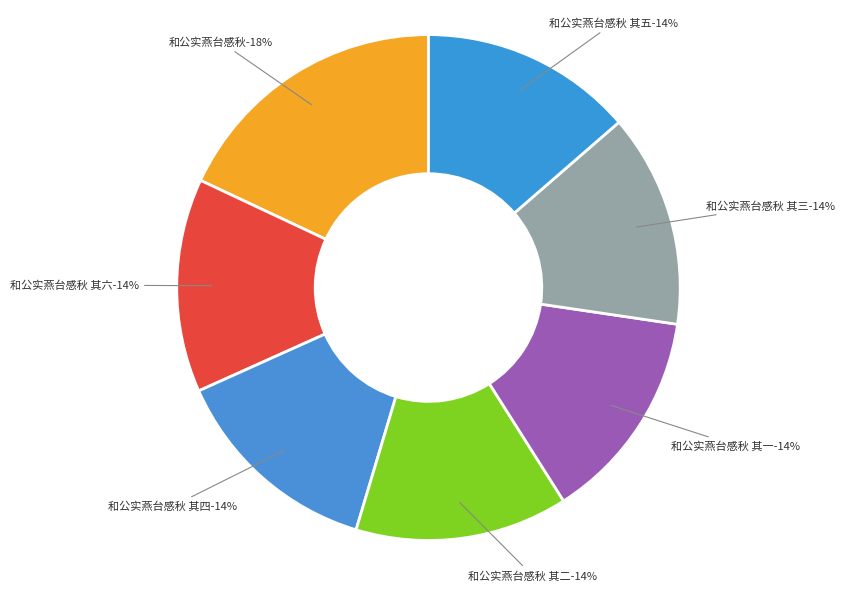

Is there any slice that represents more than half of the pie?

No